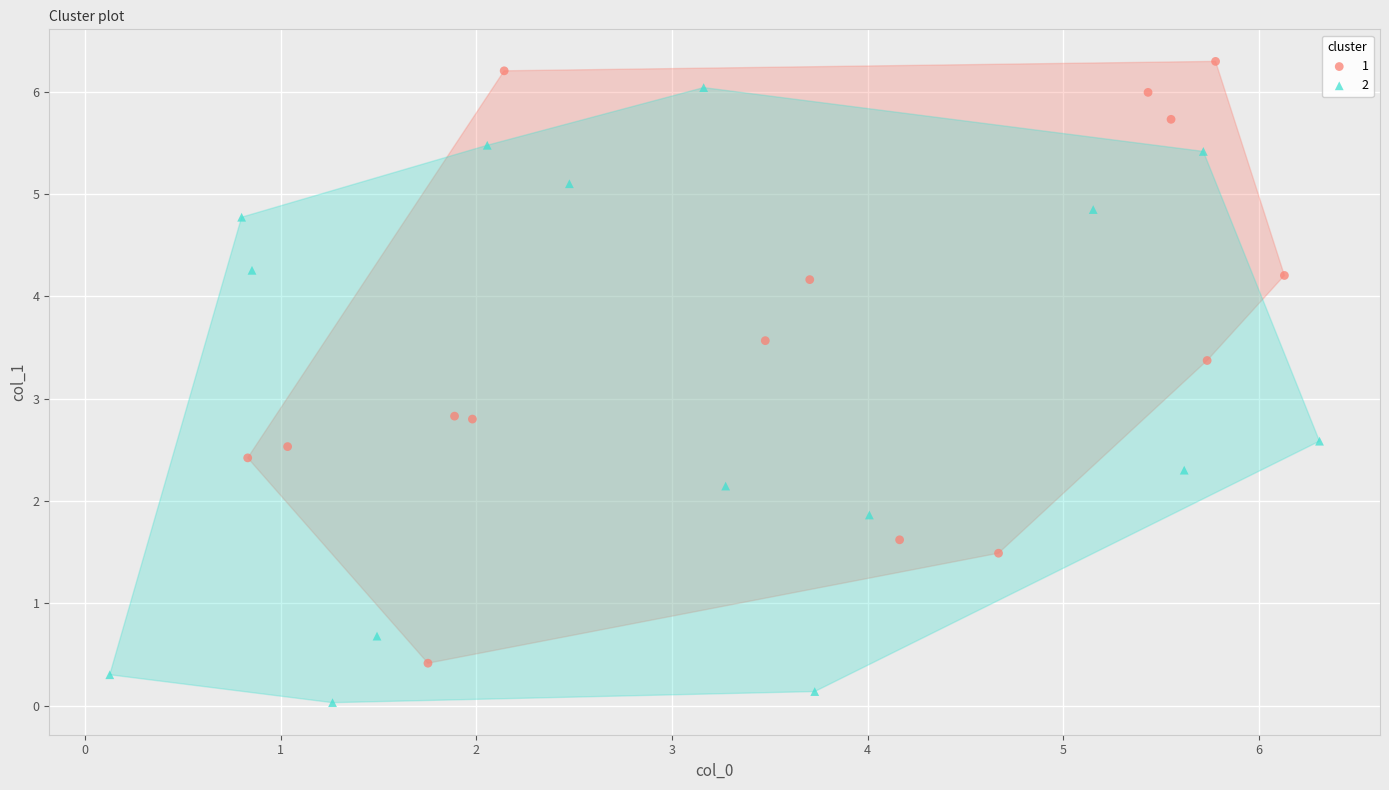

Which series contains the lowest Y value?

2